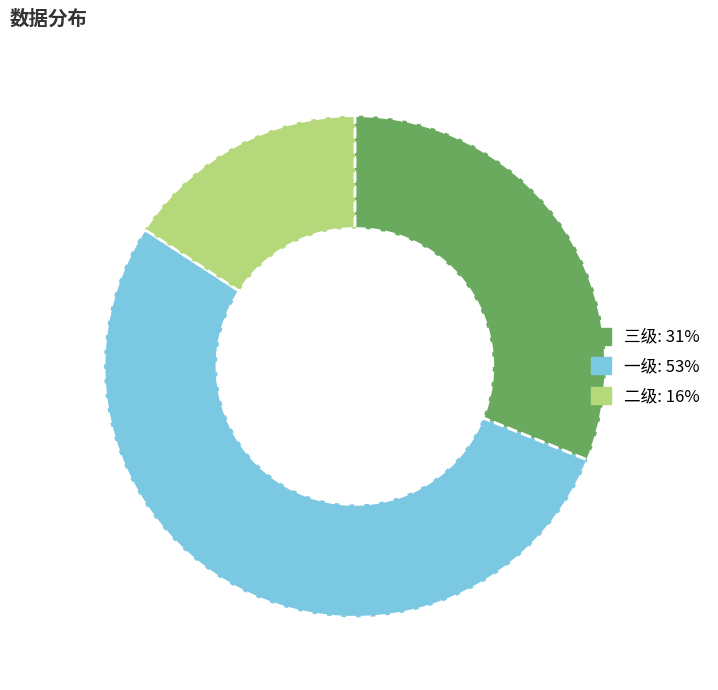

What is the largest slice in the pie chart?

一级